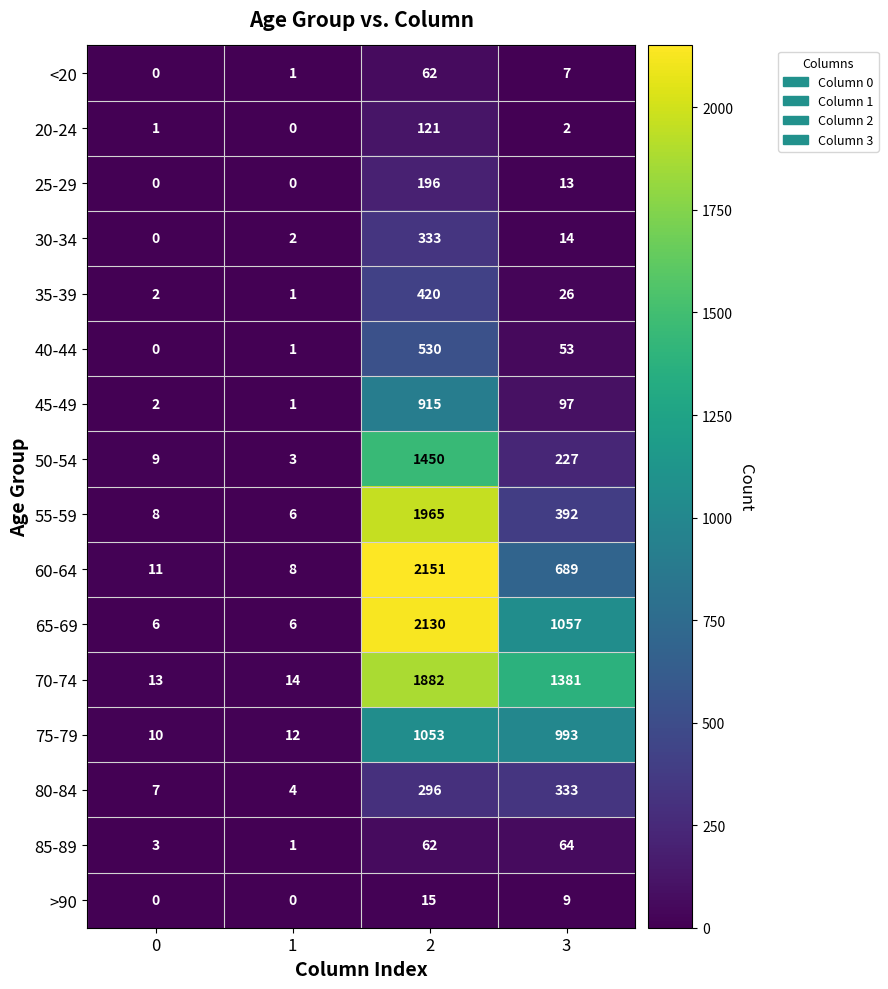

What is the sum of the >90 values at 2 and 3?

24